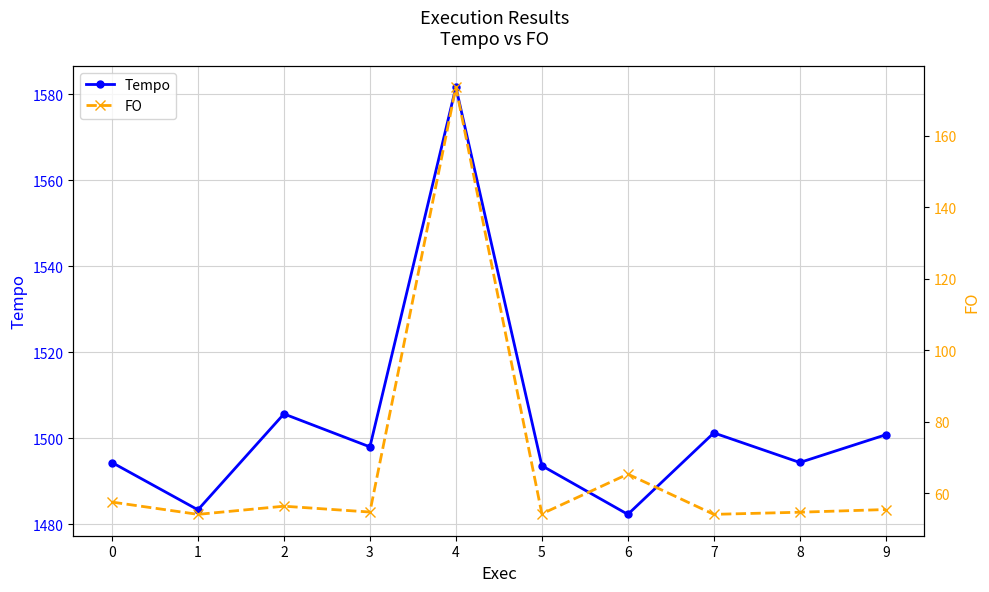

How many interior local peaks does the FO series have?

3